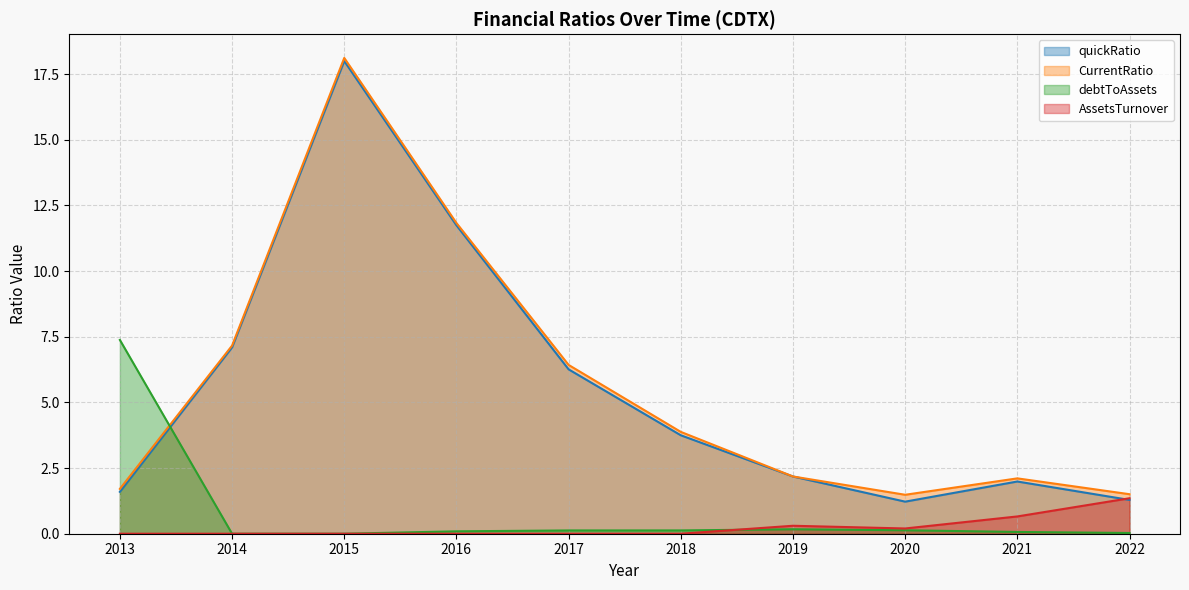

Does the chart have visible grid lines?

Yes